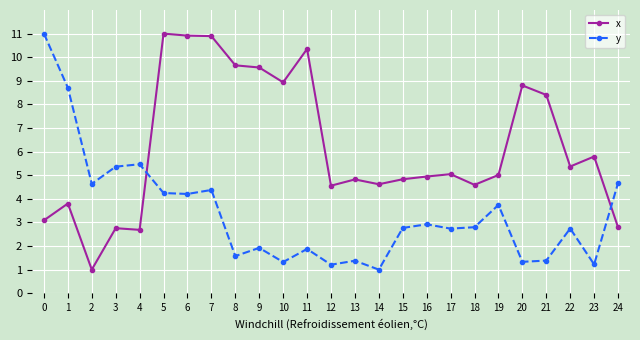

What is the difference between the highest and lowest values at 17?

2.3